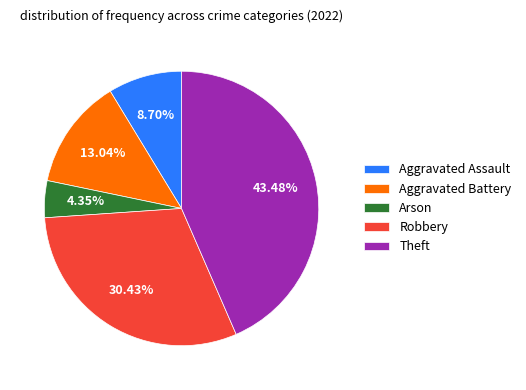

What percentage is the Theft slice, to the nearest percent?

43%